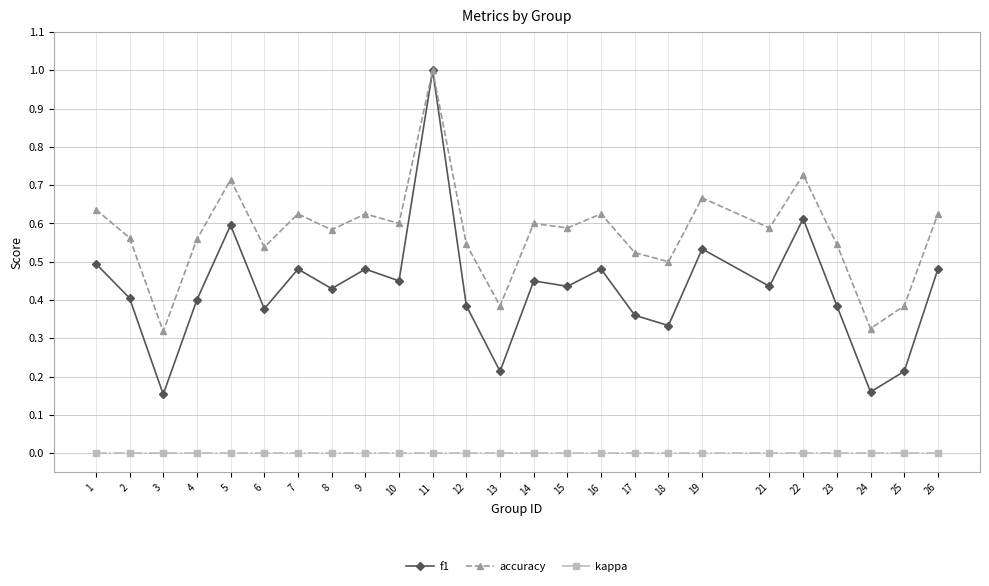

Which category has the highest value across all series?

11